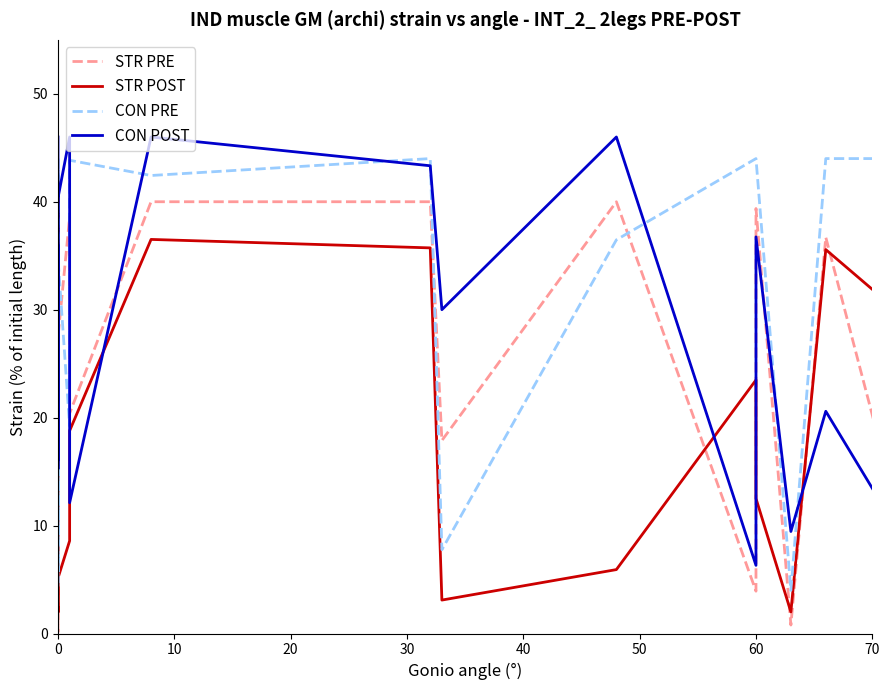

How many lines are shown in the chart?

4